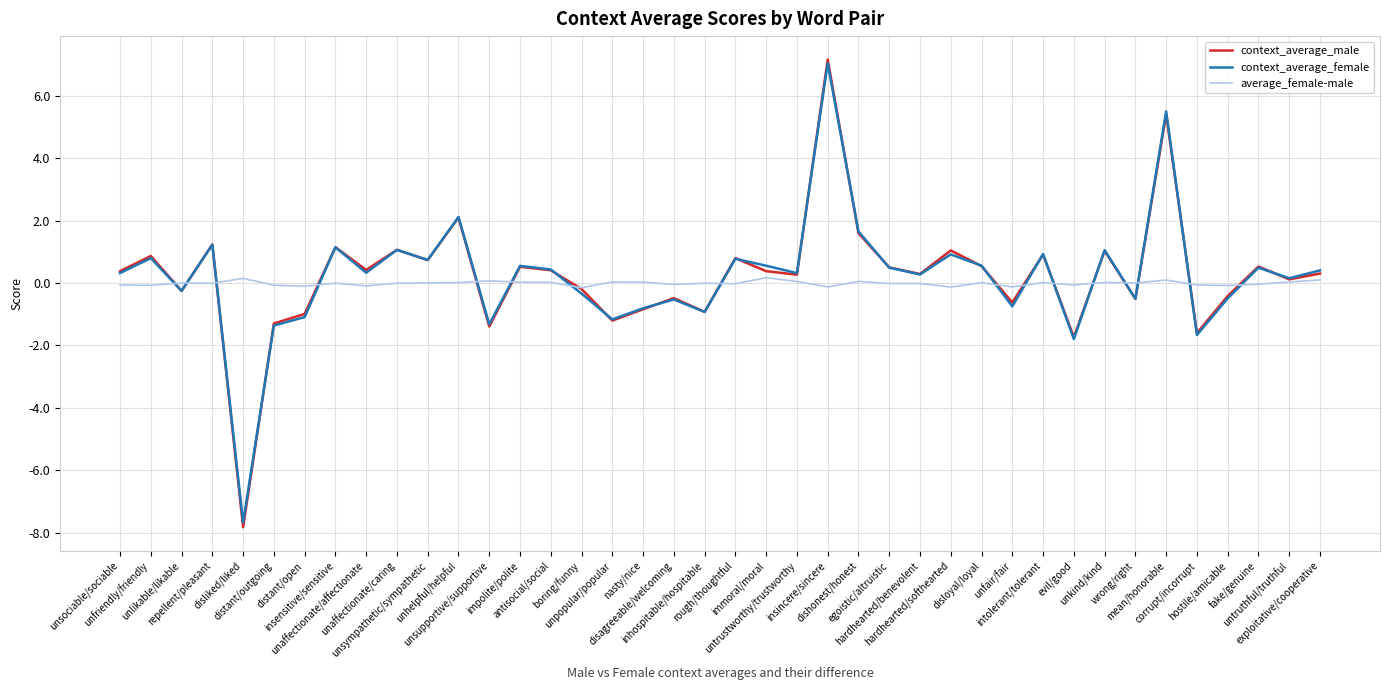

The value of context_average_female at boring/funny is -0.3. True or false?

True